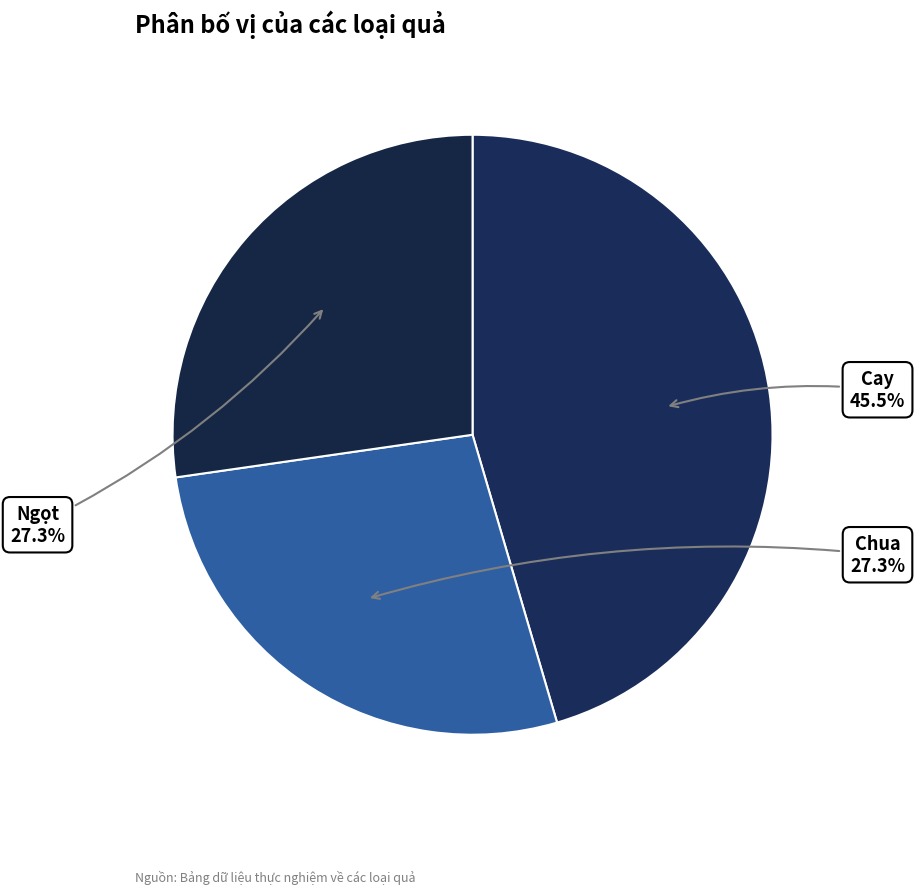

How many slices are in this pie chart?

3